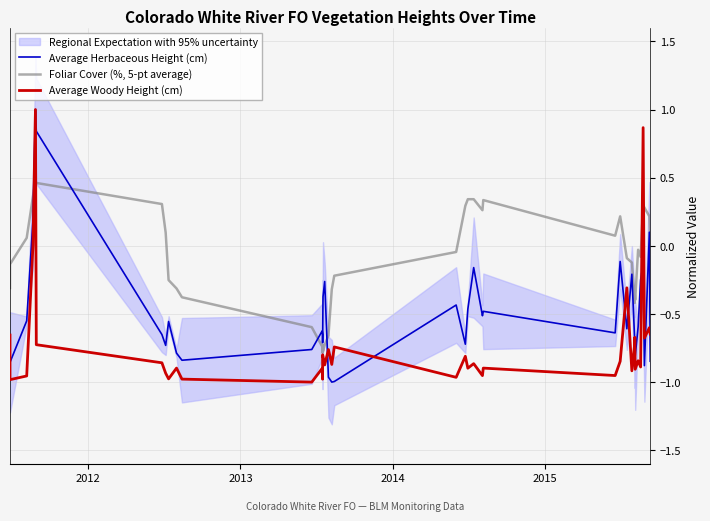

How many values in Average Woody Height (cm) are below zero?

36